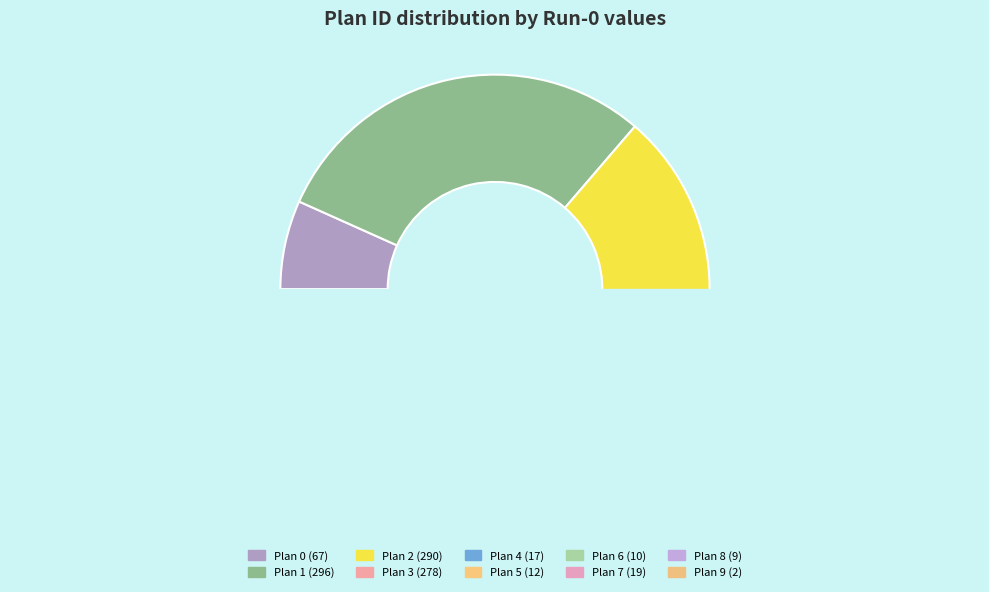

How many segments does this pie chart have?

10